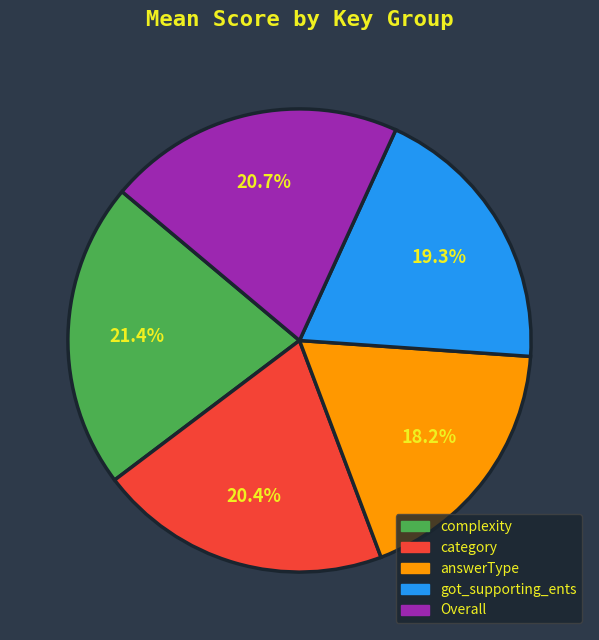

To the nearest percent, what is the difference between the largest and smallest slice percentages?

3%